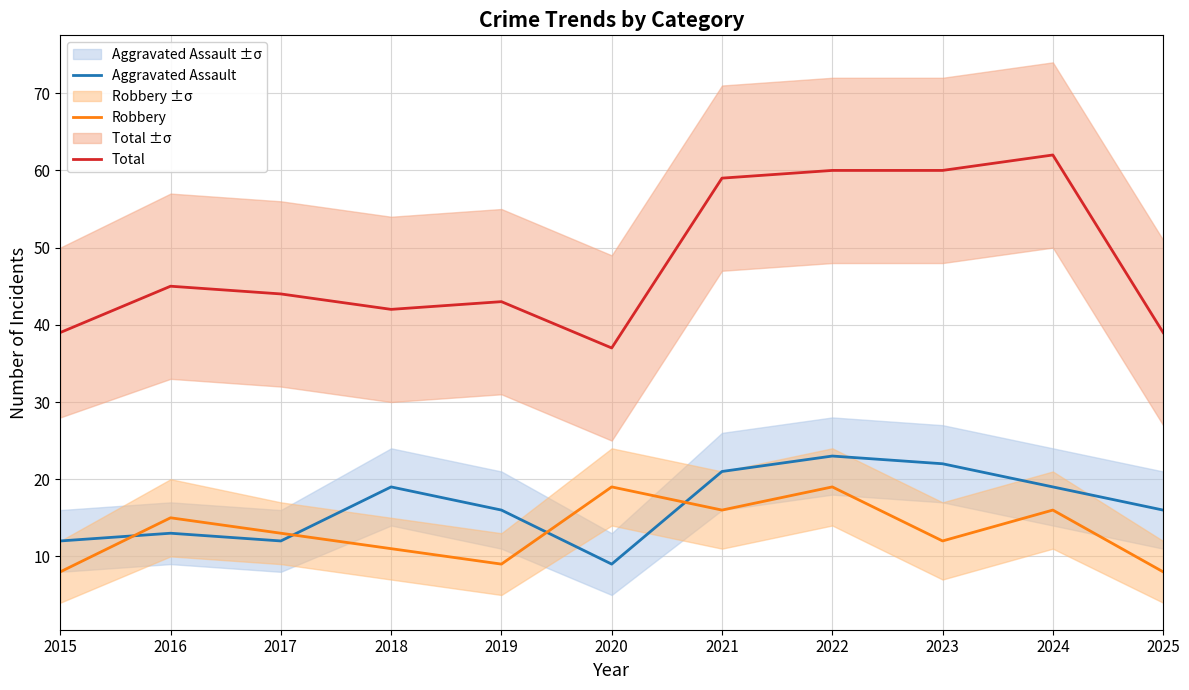

What is the value of the Total point at the 1st from the left?

39